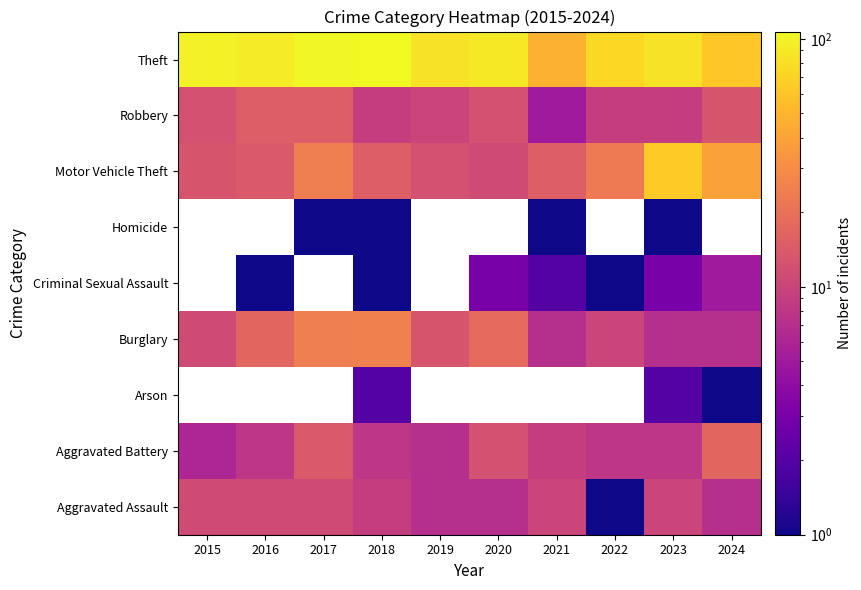

True or false: Aggravated Battery has a value of 5.3 at 2023.

False